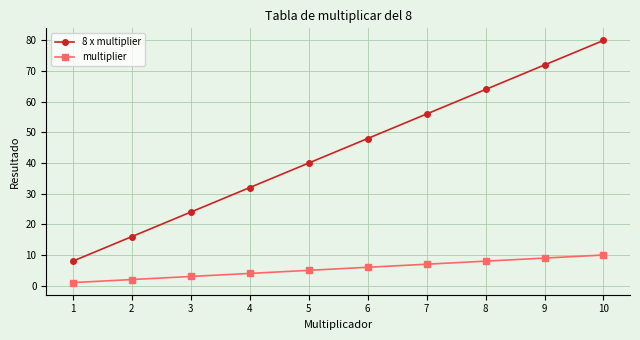

Which series has the largest total across all categories?

8 x multiplier